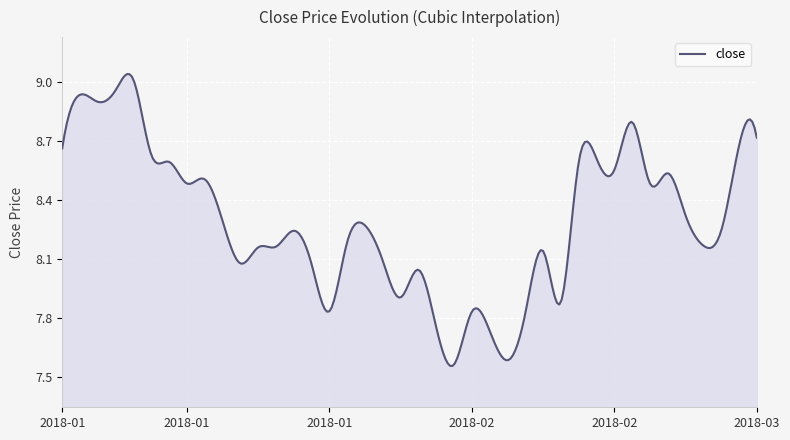

What is the difference between the maximum and minimum values?

1.5